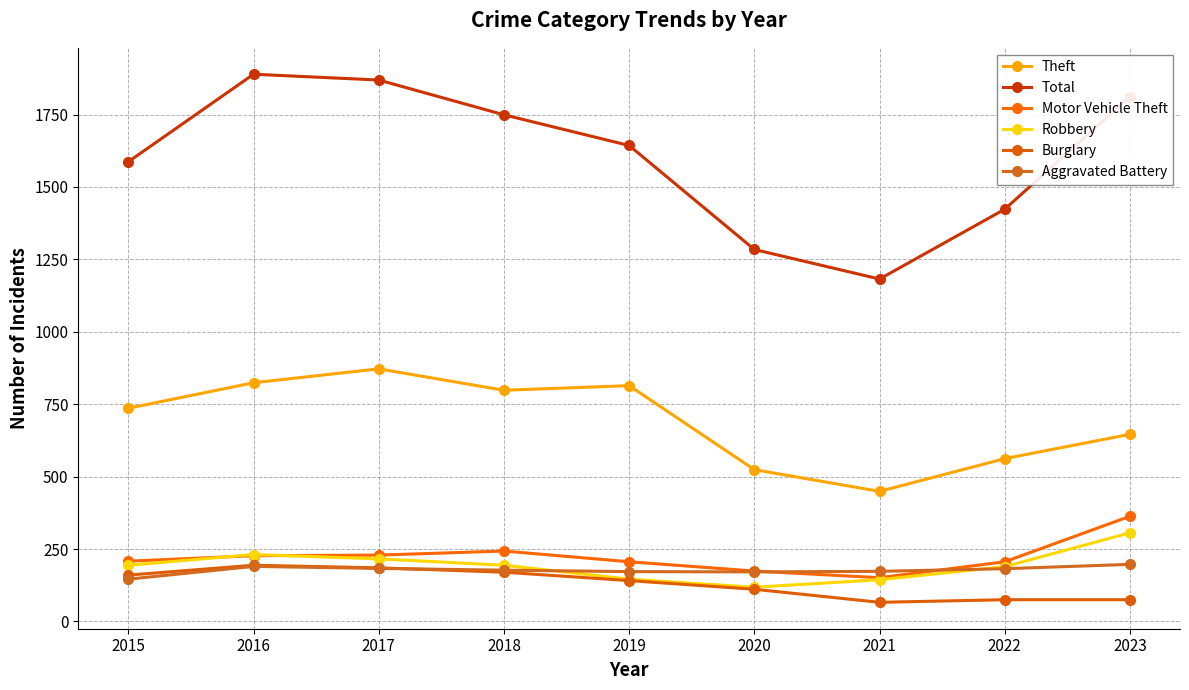

What is the difference between the Burglary values at 2015 and 2018?

10